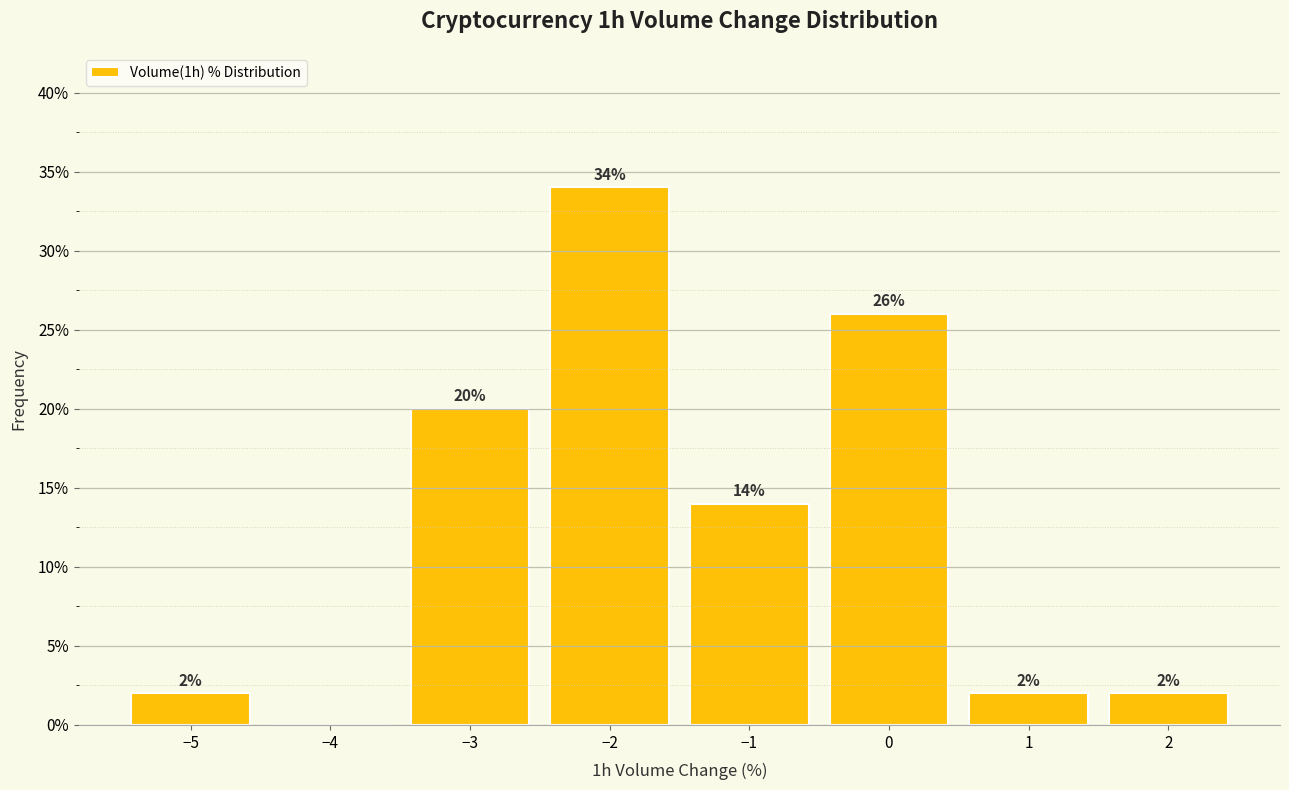

Over which range of the x-axis is the bar tallest?

-2.5 to -1.5